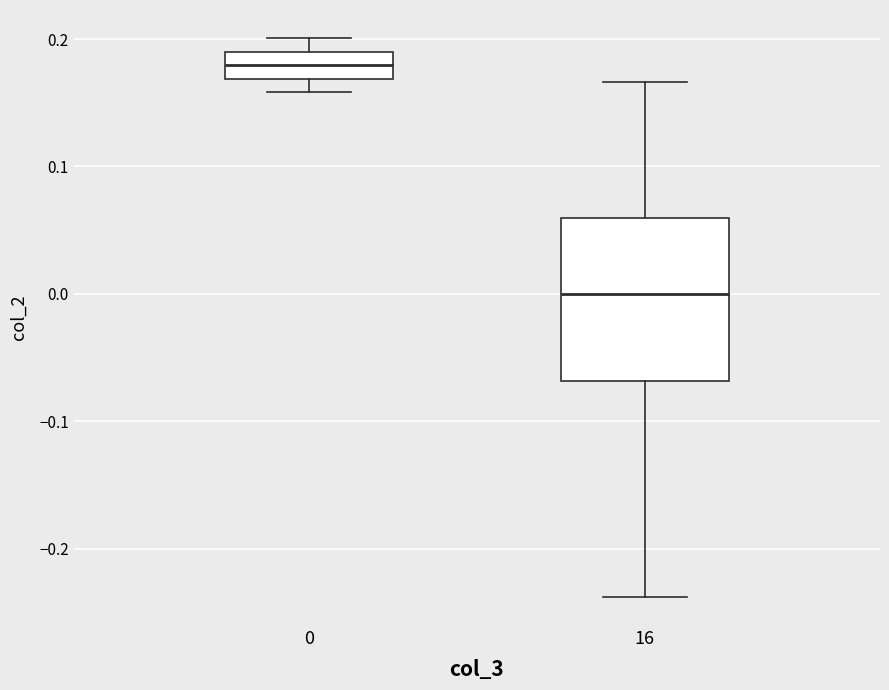

Which box has the highest median line?

0